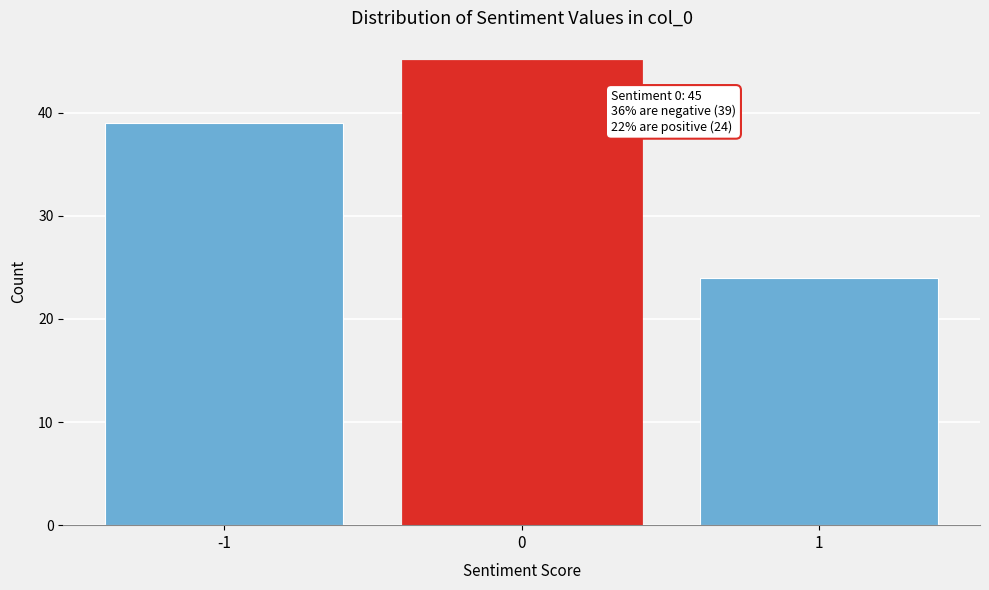

Reading left to right, what are all the values shown in this chart?

-1=39	0=45	1=24